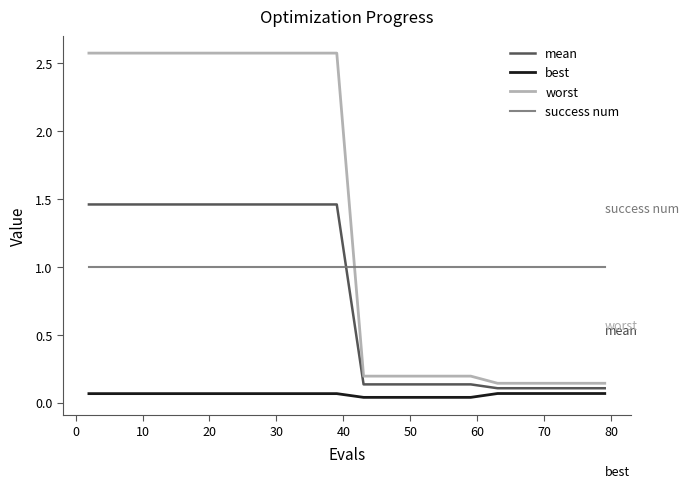

List the series in order of their peak value, lowest first.

best, success num, mean, worst